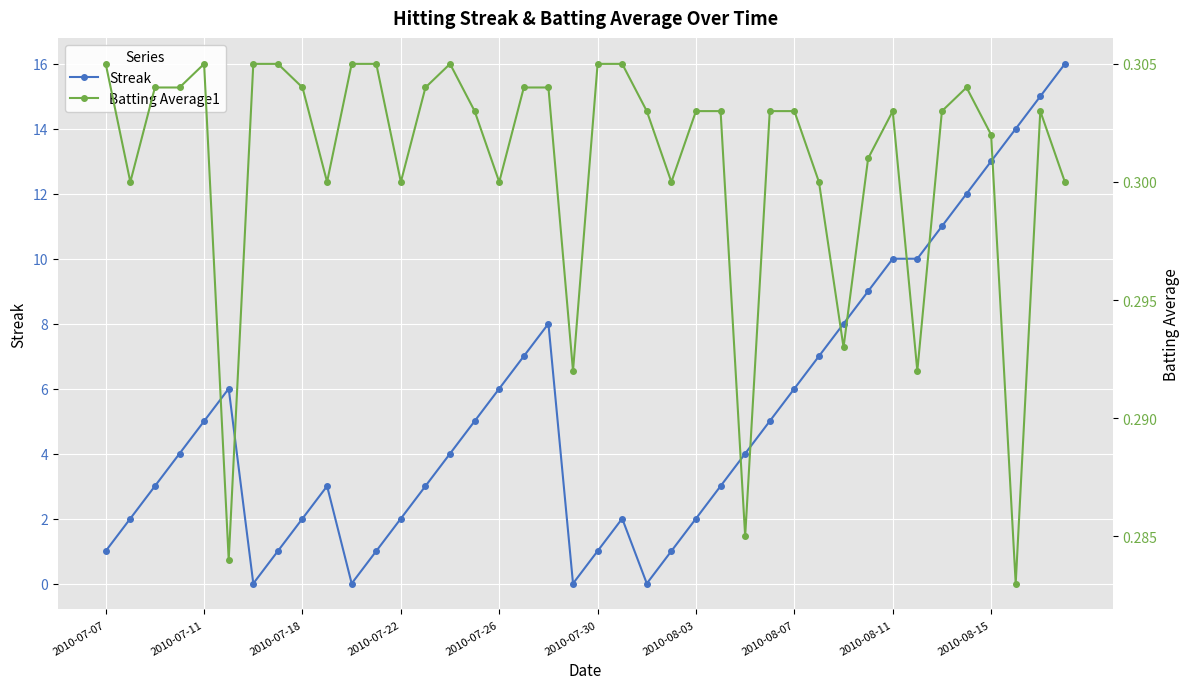

What are all the series names shown in the legend?

Streak, Batting Average1